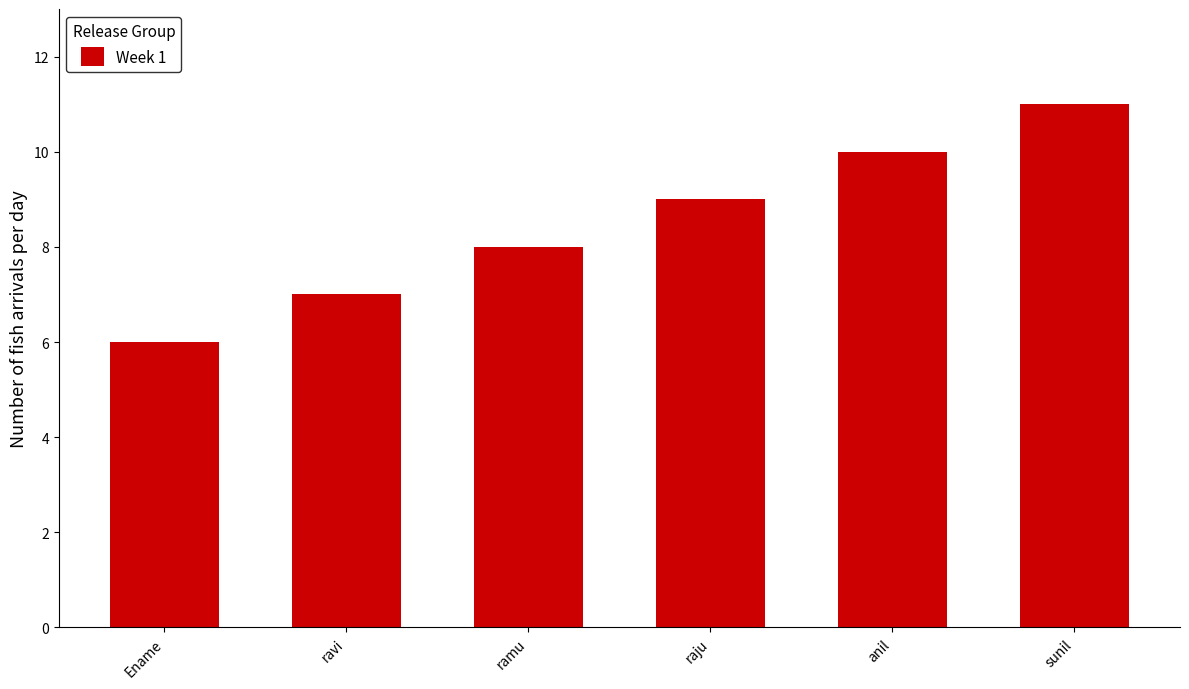

How many bars are there in total?

6